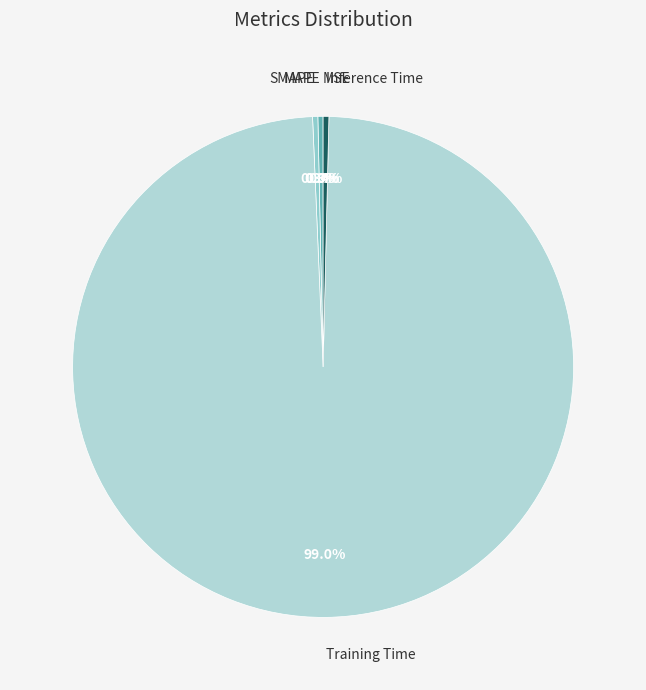

Is it true that MAPE is 1% of the pie?

False